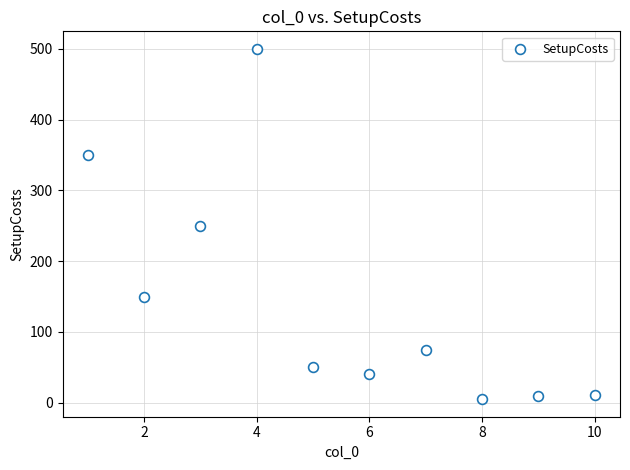

What is the range of Y values (max minus min)?

495.0